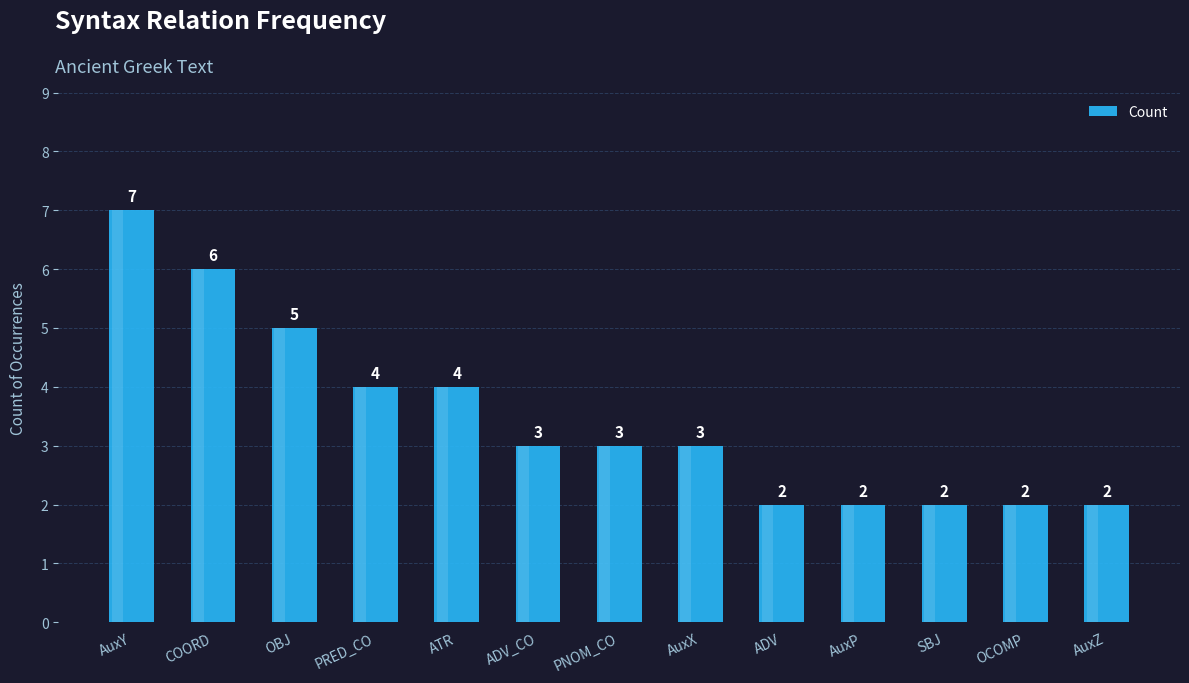

What is the difference between the maximum and minimum values?

5